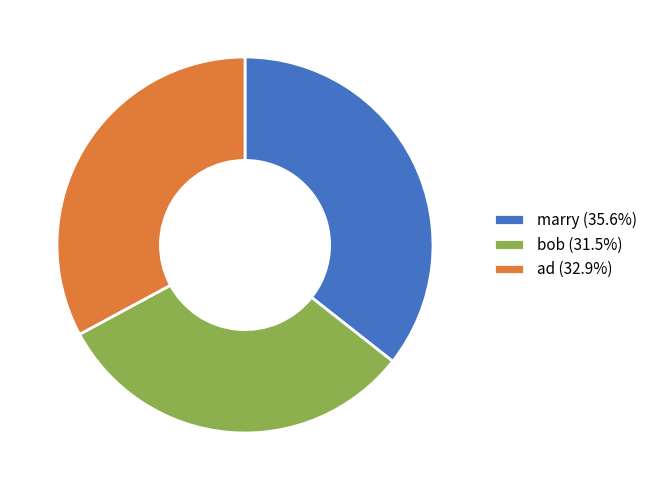

True or false: bob accounts for 19% of the total.

False